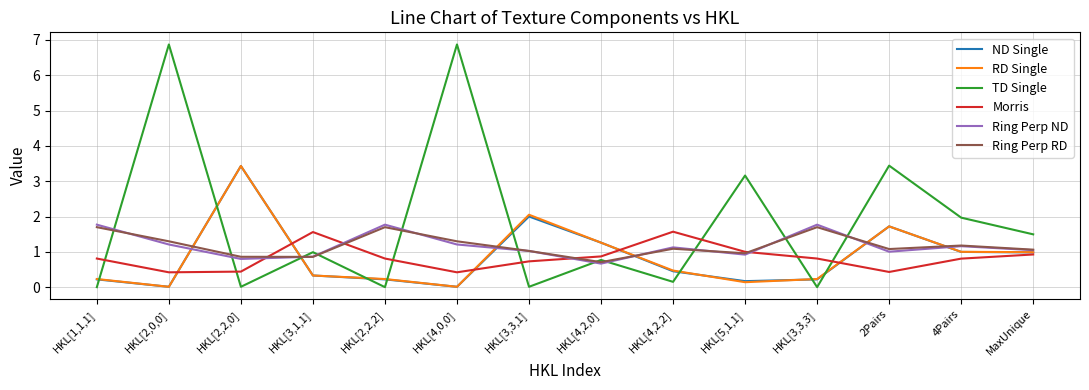

Is the value of ND Single at HKL[4,0,0] greater than the value of Ring Perp RD at HKL[2,2,0]?

No